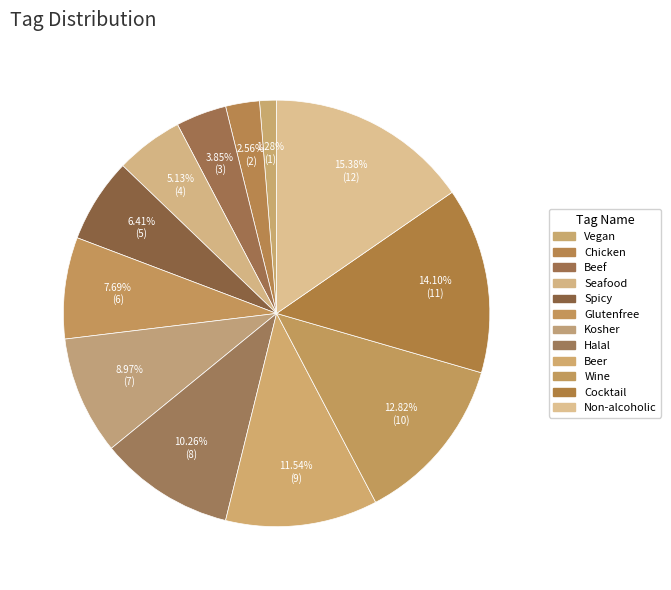

The Chicken slice represents 1% of the pie. True or false?

False